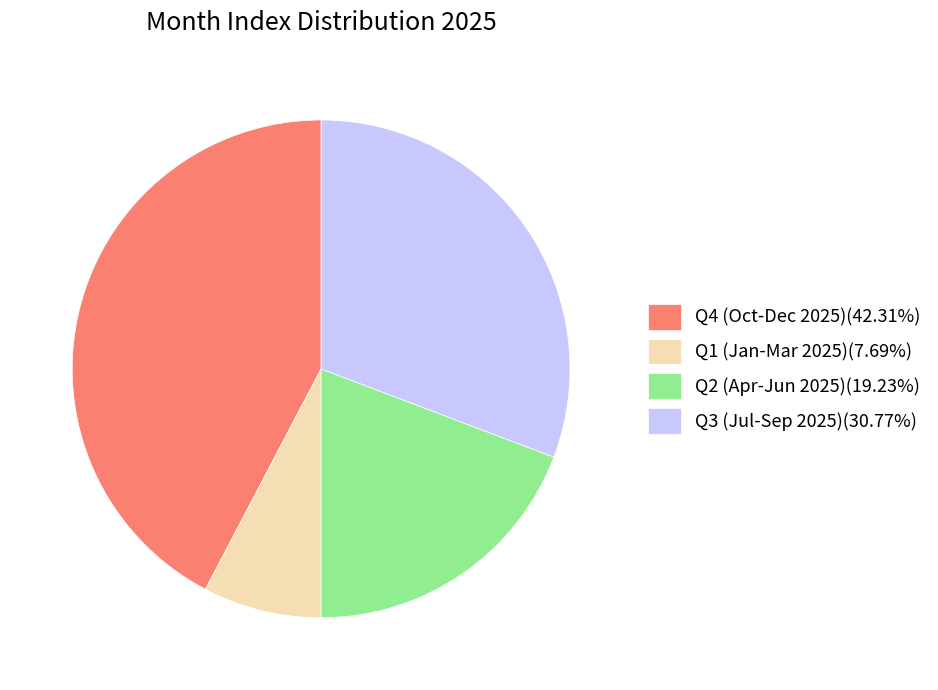

Combined, do Q2 (Apr-Jun 2025)(19.23%) and Q4 (Oct-Dec 2025)(42.31%) account for over 50%?

Yes